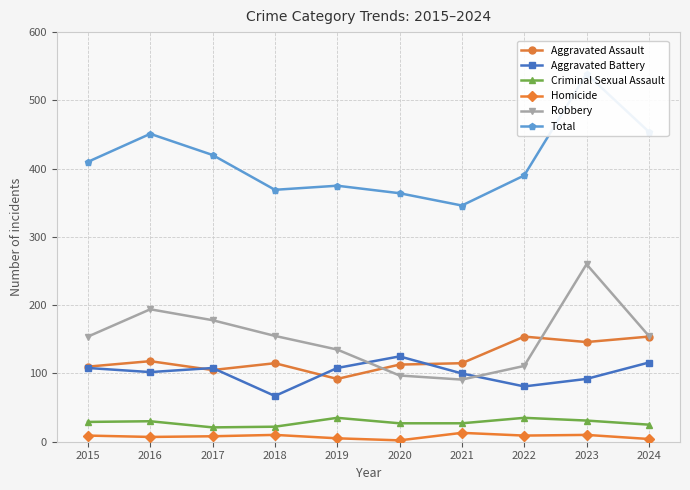

What is the value of the Robbery point at the 5th from the left?

135